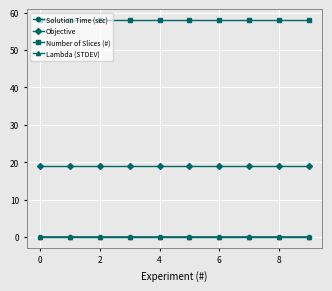

True or false: Solution Time (sec) and Objective intersect in this chart.

False